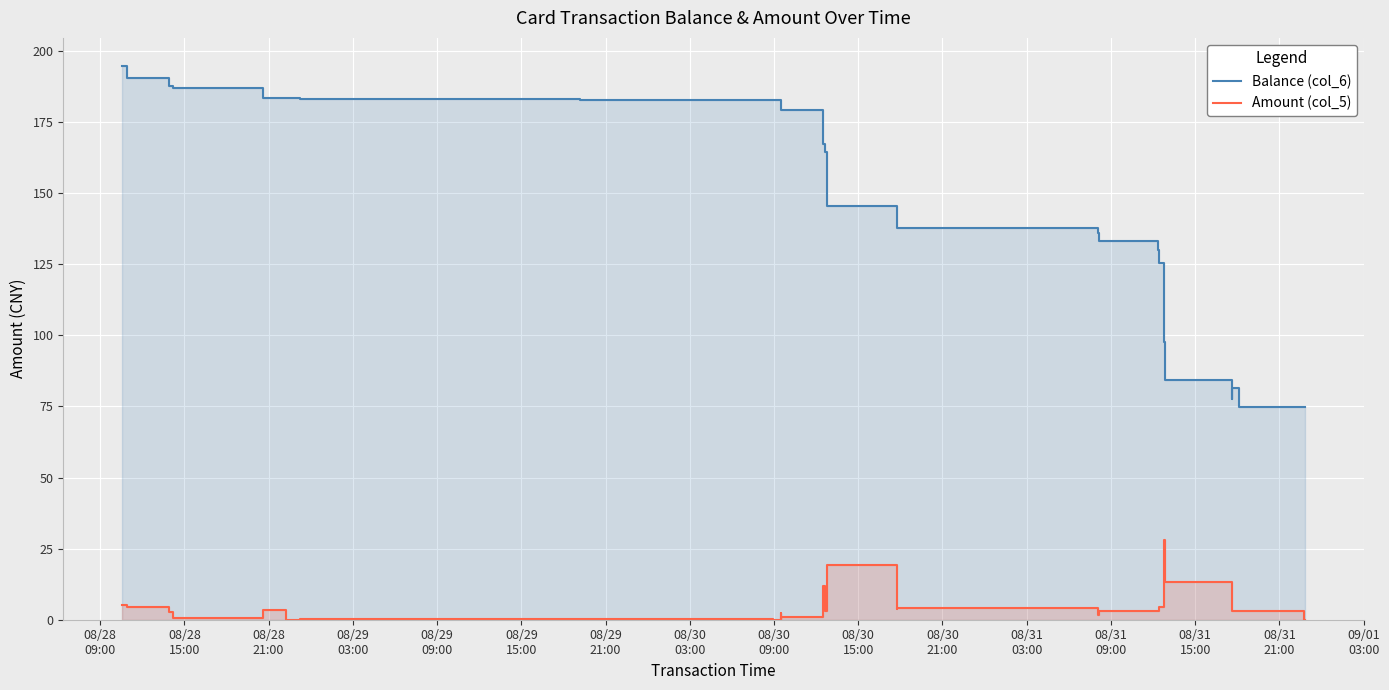

True or false: Amount (col_5) and Balance (col_6) intersect in this chart.

False